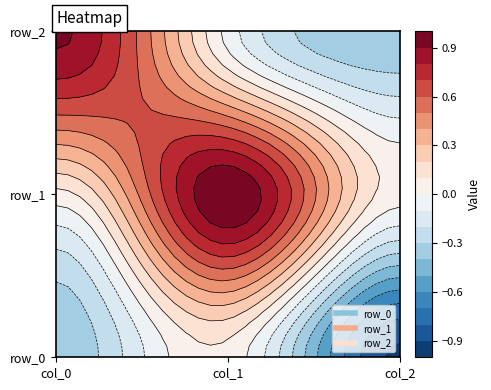

Count the number of data series in this chart.

3